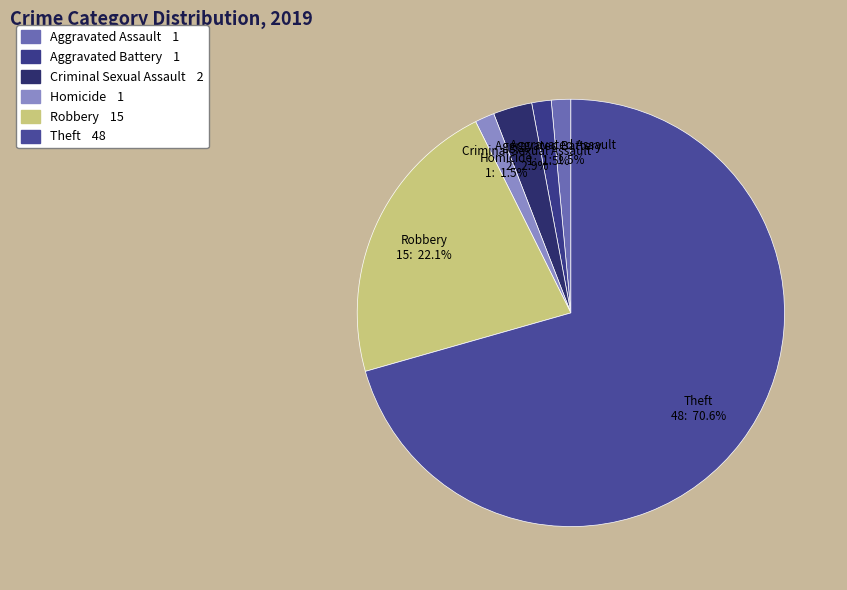

Count the number of slices in the pie.

6